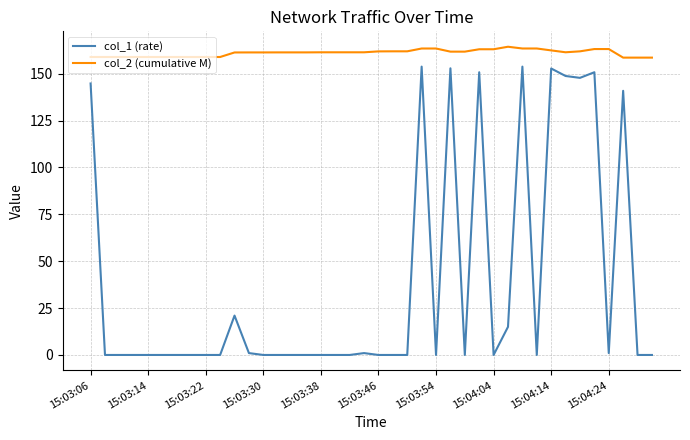

What is the difference between the maximum and minimum values in the col_1 (rate) series?

153.8